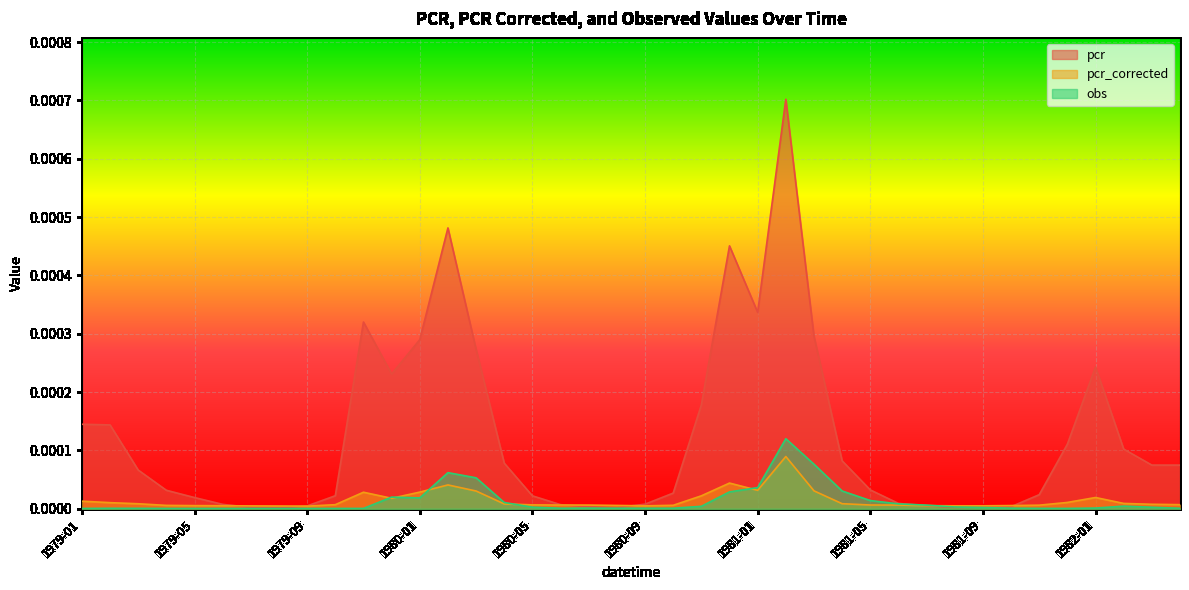

Is the value of obs at 1982-04 greater than the value of pcr at 1981-03?

No